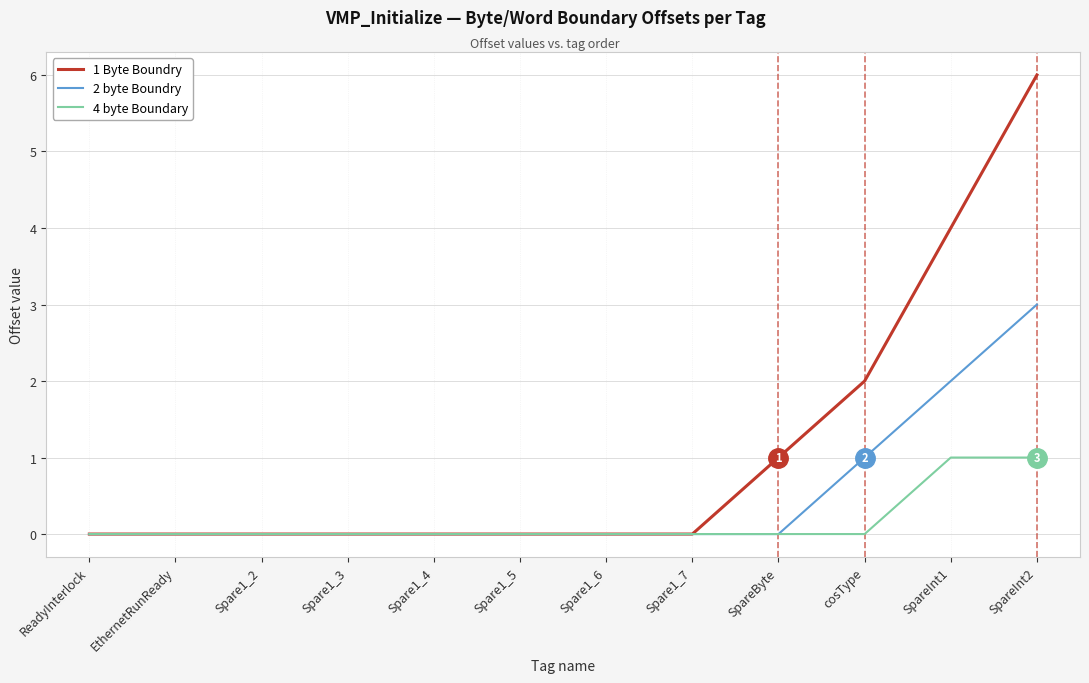

Reading left to right, extract all data points from this chart.

1 Byte Boundry: 0	0	0	0	0	0	0	0	1	2	4	6
2 byte Boundry: 0	0	0	0	0	0	0	0	0	1	2	3
4 byte Boundary: 0	0	0	0	0	0	0	0	0	0	1	1